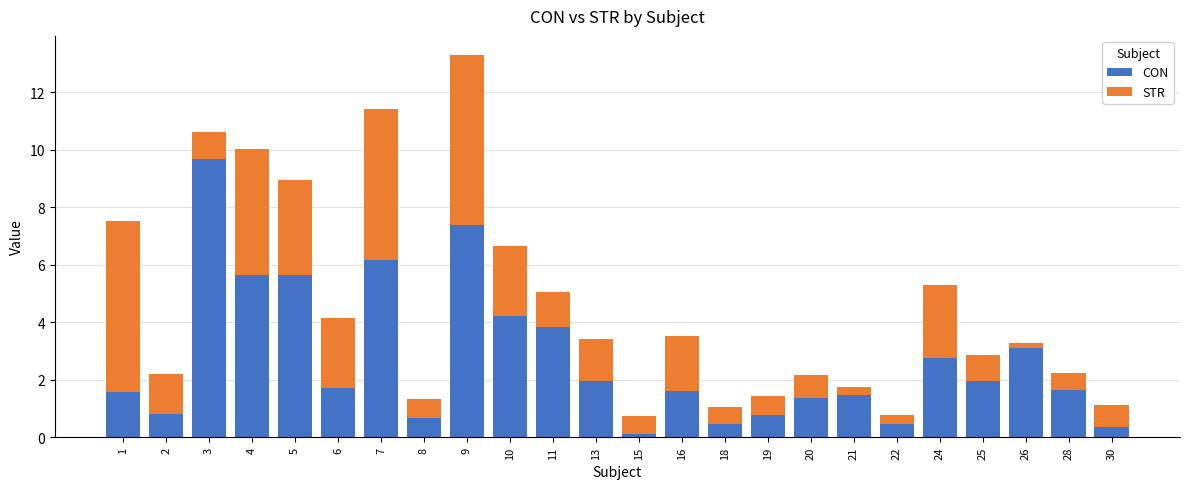

What is the total value across all series at 3?

10.6